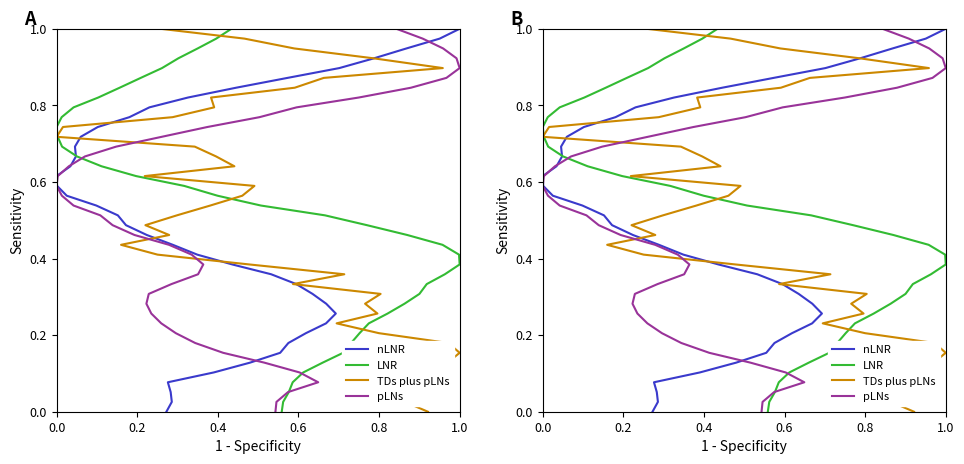

Does the chart have visible grid lines?

No